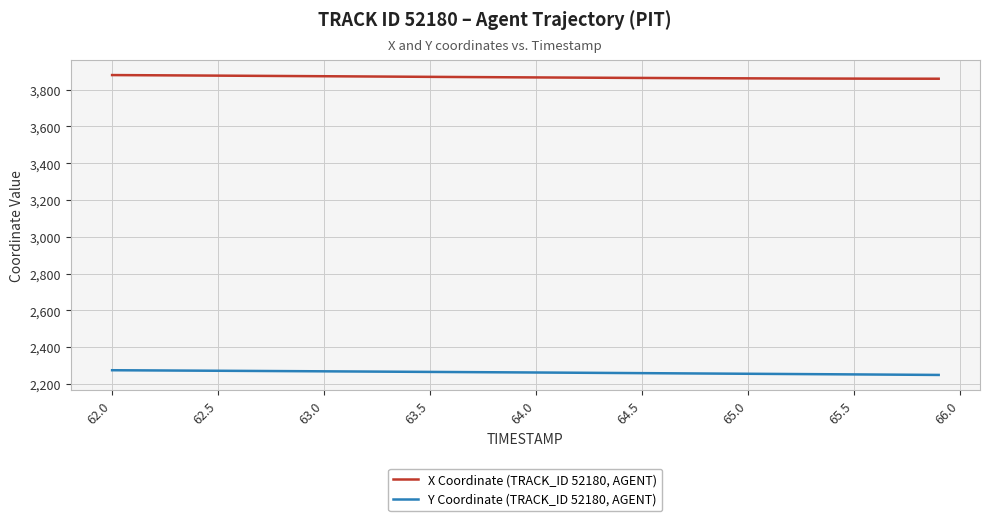

Is this an area chart (filled region under the line)?

No